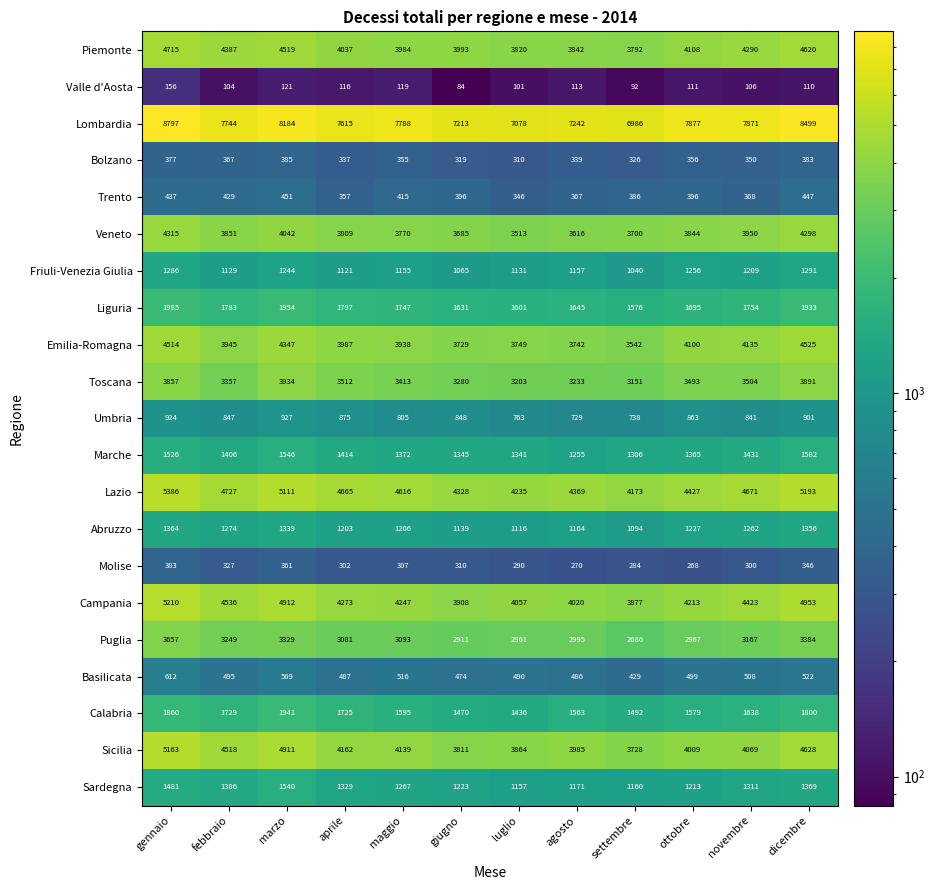

Where is Emilia-Romagna nearest to the value 4033?

aprile